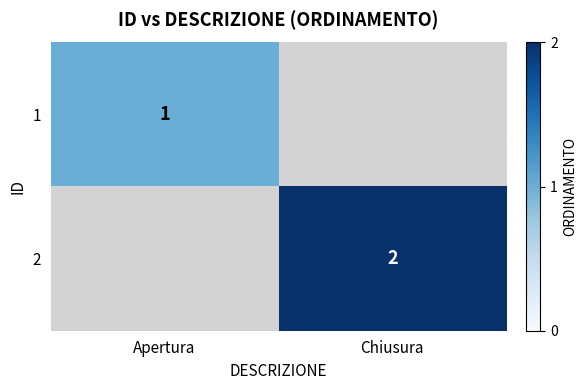

Is it true that 1 equals 1 at Apertura?

True